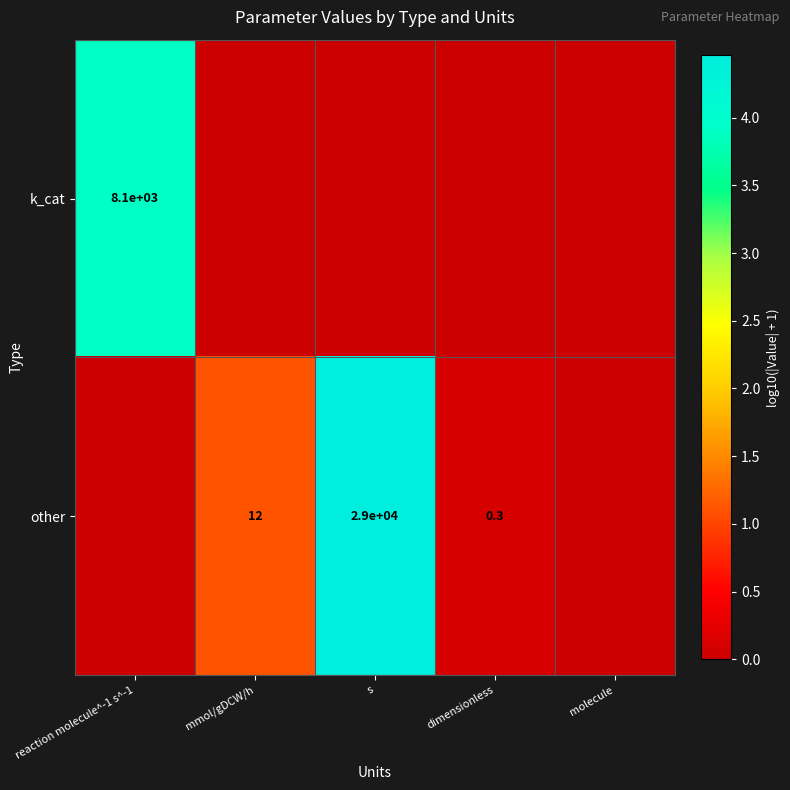

The value of other at mmol/gDCW/h is 7.6. True or false?

False